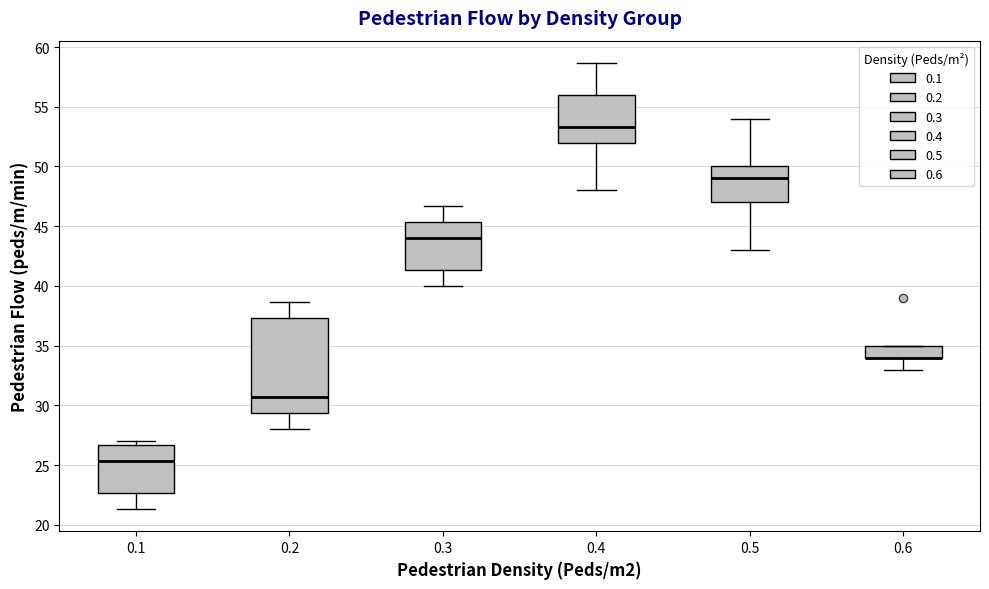

Where does the upper whisker of the box at x = 0.3 end on the y-axis? The values are not printed on the chart, so give them approximately, as read against the axis.

46.5